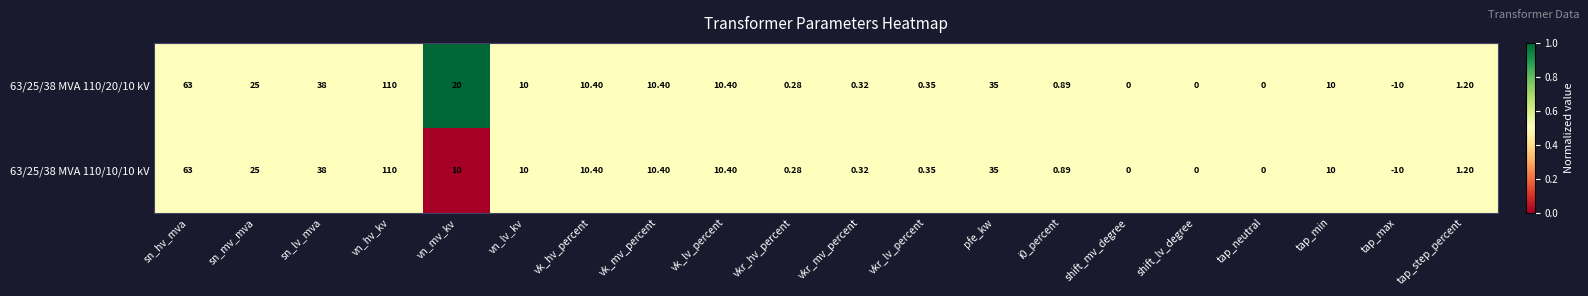

Where does the 63/25/38 MVA 110/10/10 kV series first go above 10?

sn_hv_mva